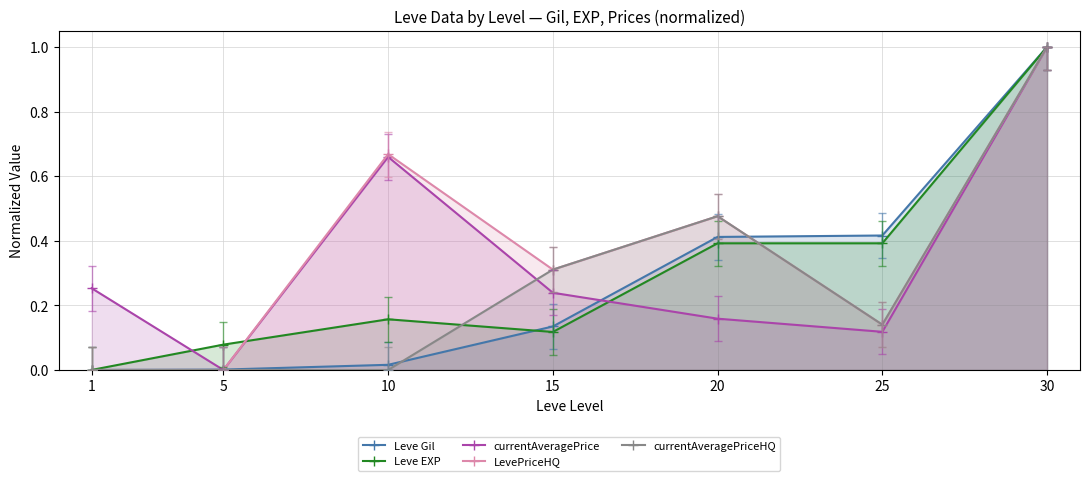

In currentAveragePriceHQ, how many points are higher than both neighbors (excluding endpoints)?

1